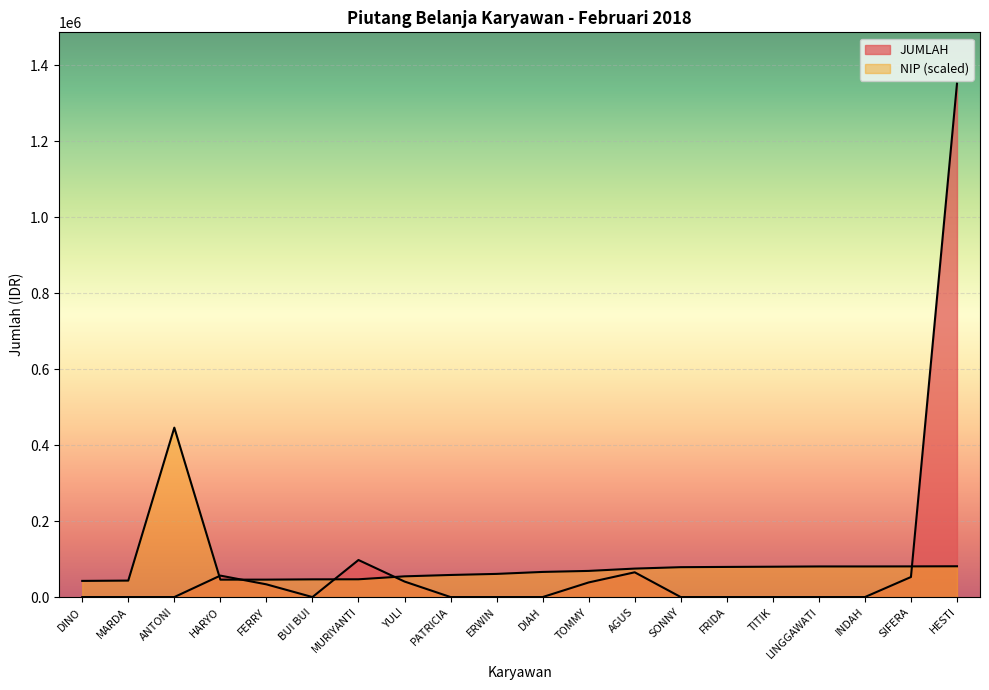

Which series has the widest spread of values?

JUMLAH